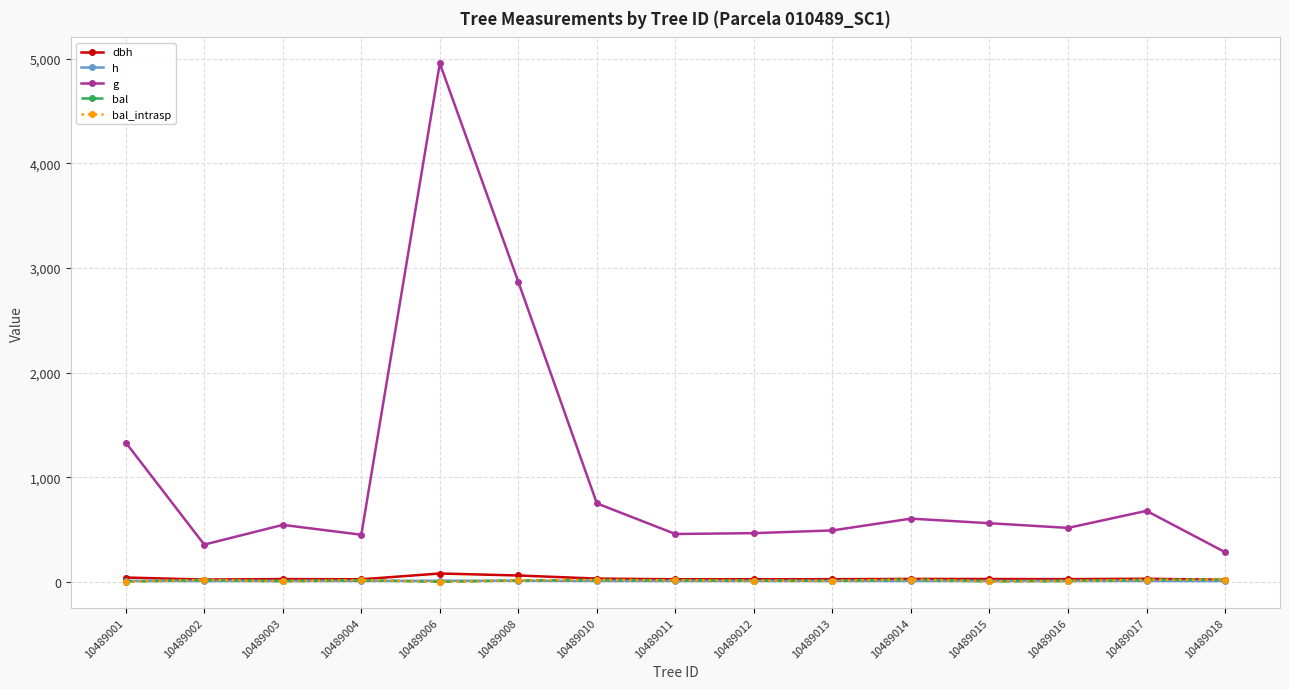

Does the chart have visible grid lines?

Yes